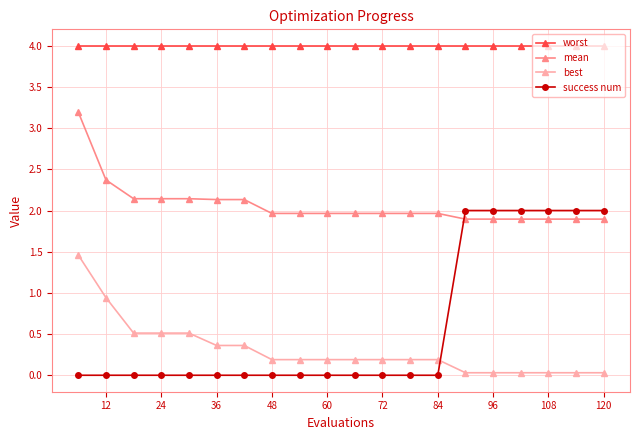

What is the difference between the maximum and minimum values in the success num series?

2.0